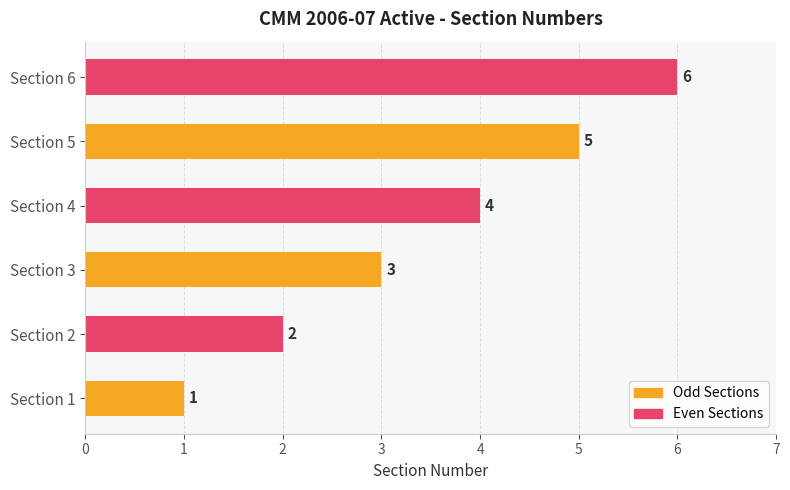

Which category has the highest value across all series?

Section 6